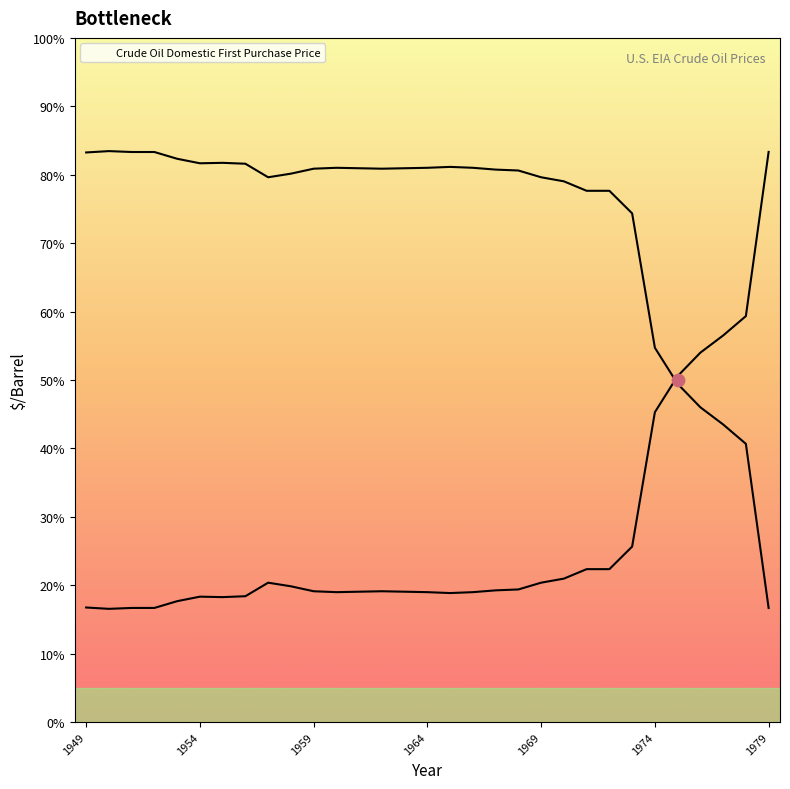

What is the ratio of the value at 1955 to the value at 1951?

1.1